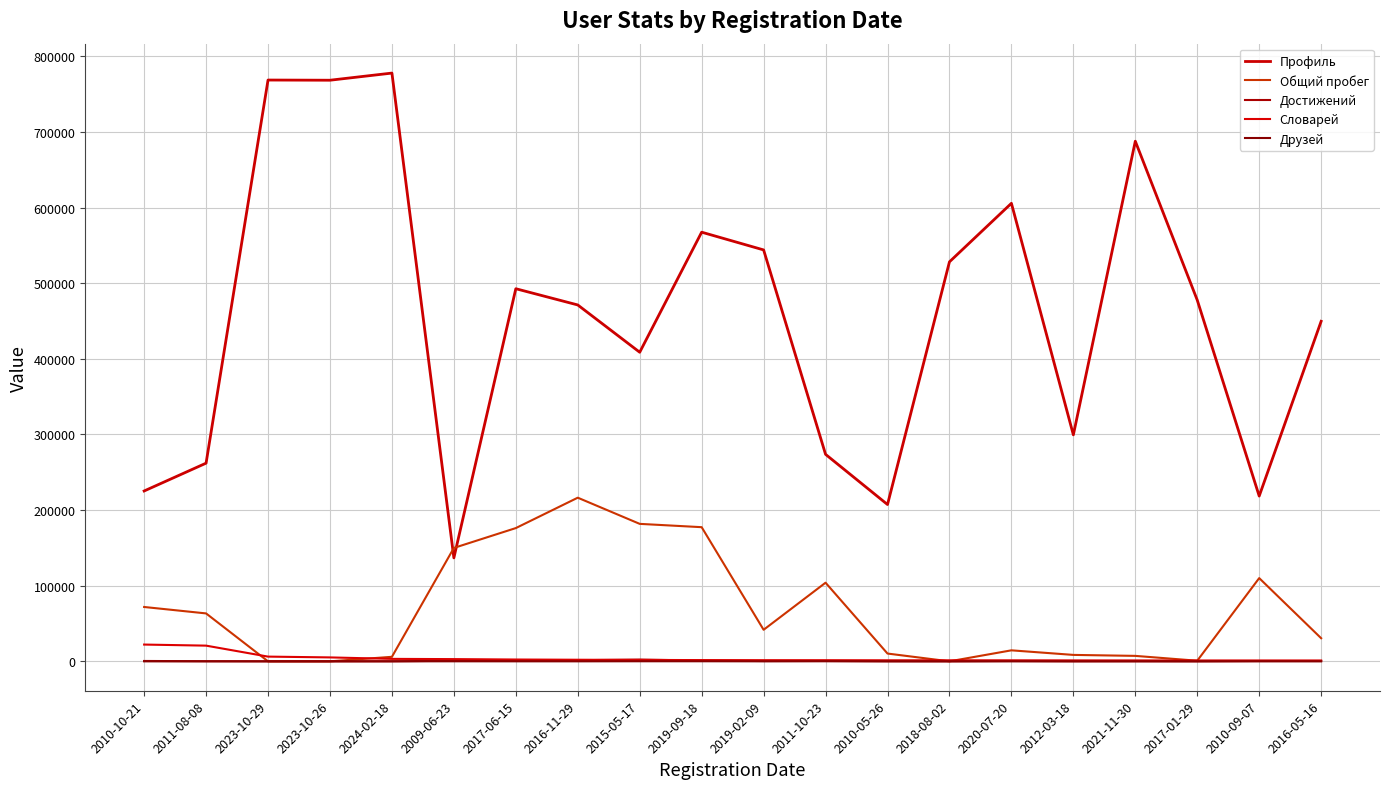

What is the difference between the Профиль values at 2010-10-21 and 2017-01-29?

252377